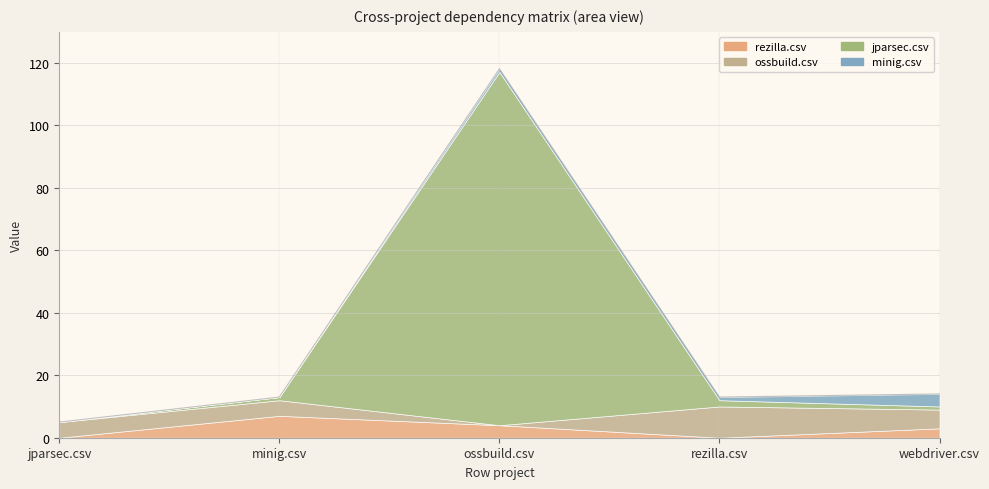

How many lines are shown in the chart?

4